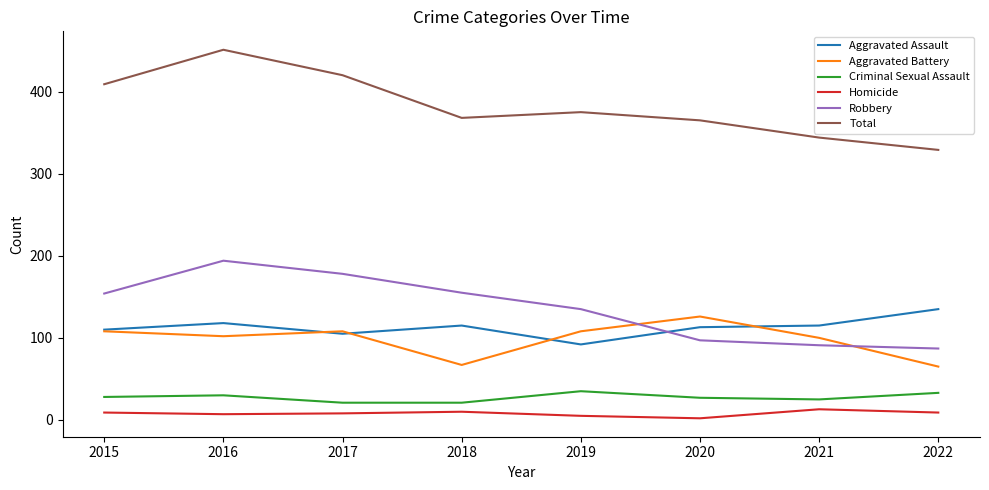

Which label corresponds to the largest value in the chart?

2016